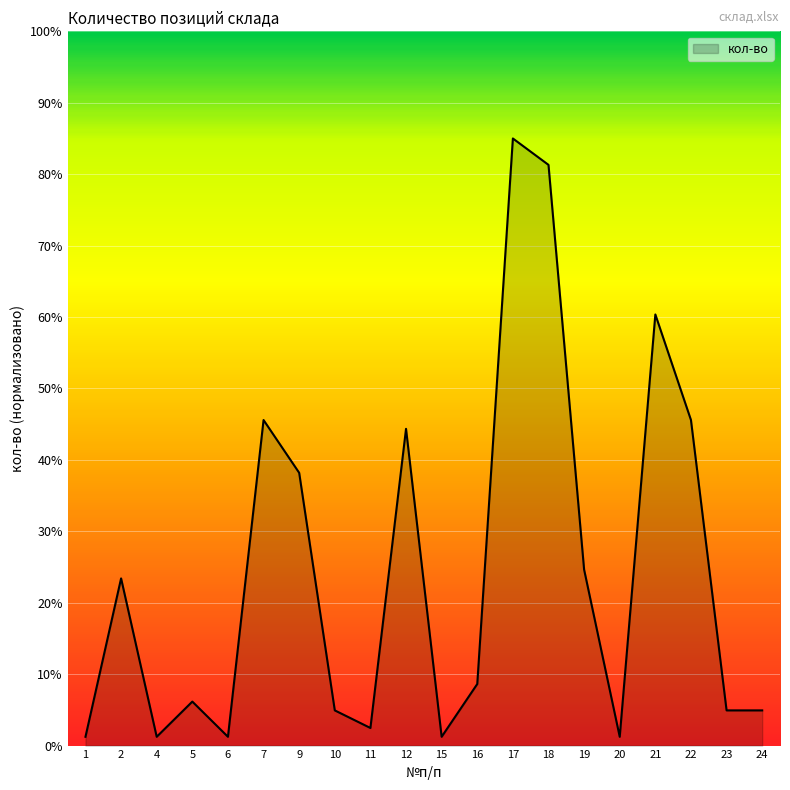

The chart shows a value of 101.7 at 21. True or false?

False